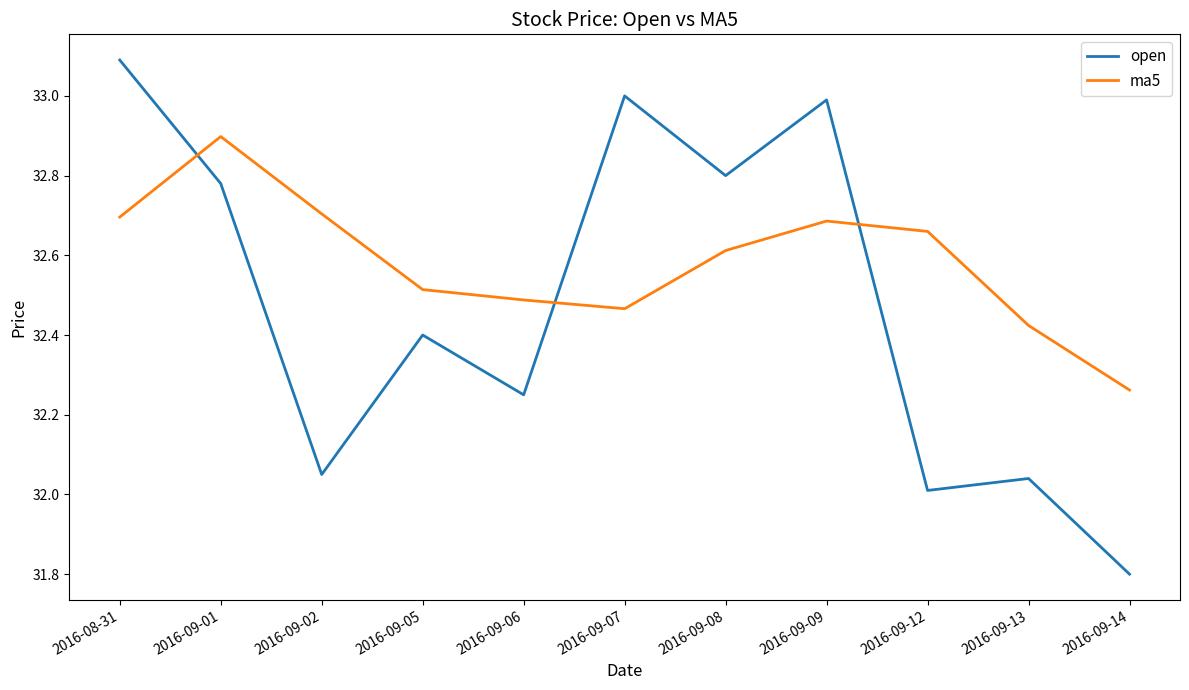

Is the value of open at 2016-08-31 greater than the value of ma5 at 2016-09-02?

Yes